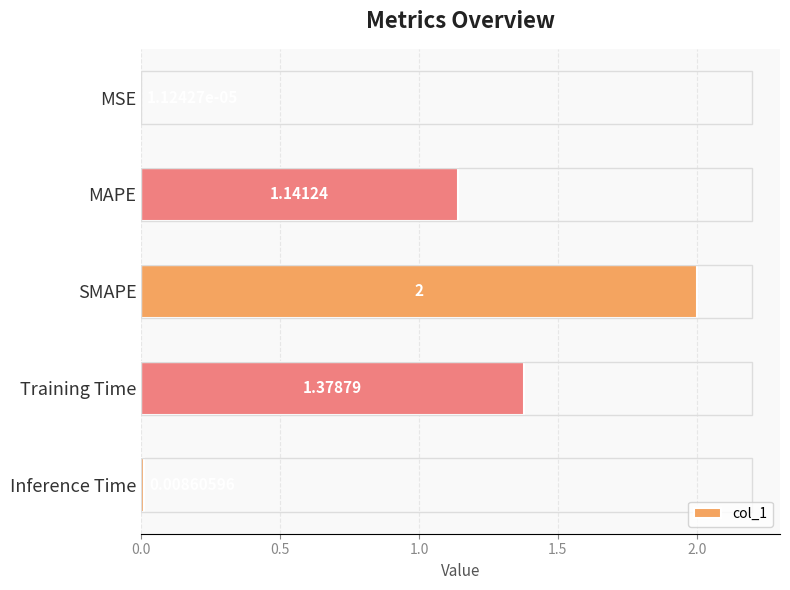

At which category does the chart reach its peak across all series?

SMAPE